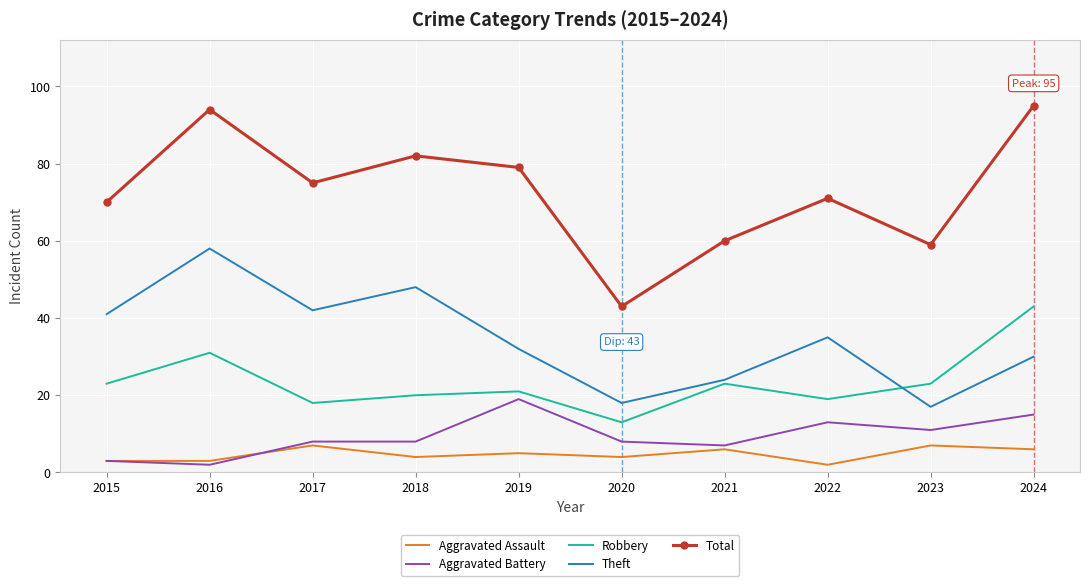

At which label does Theft reach its peak?

2016